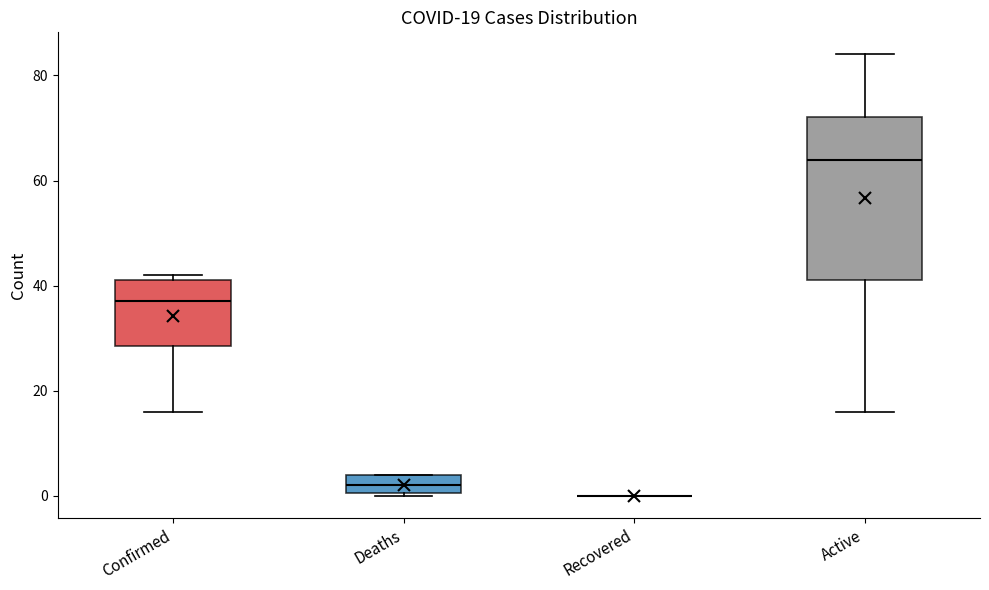

Which box is the tallest, from its lower edge to its upper edge?

Active